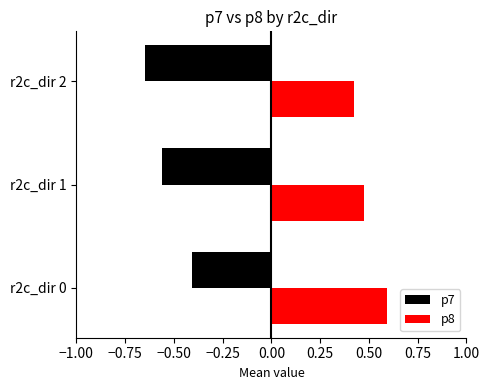

What are all the series names shown in the legend?

p7, p8